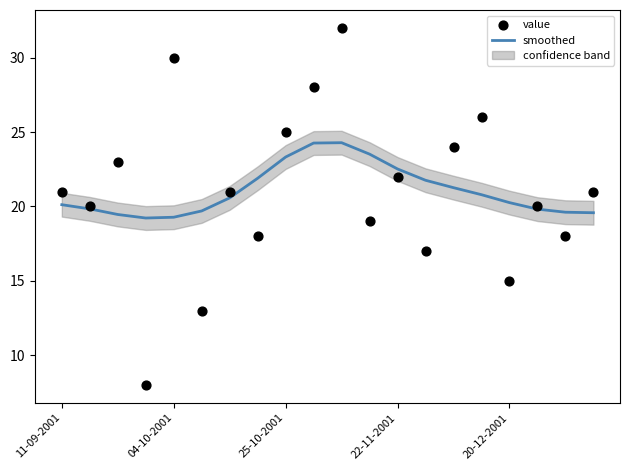

Which series contains the highest Y value?

value